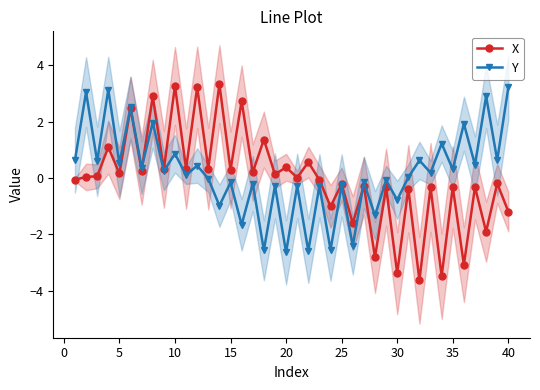

How many times do X and Y cross each other?

2